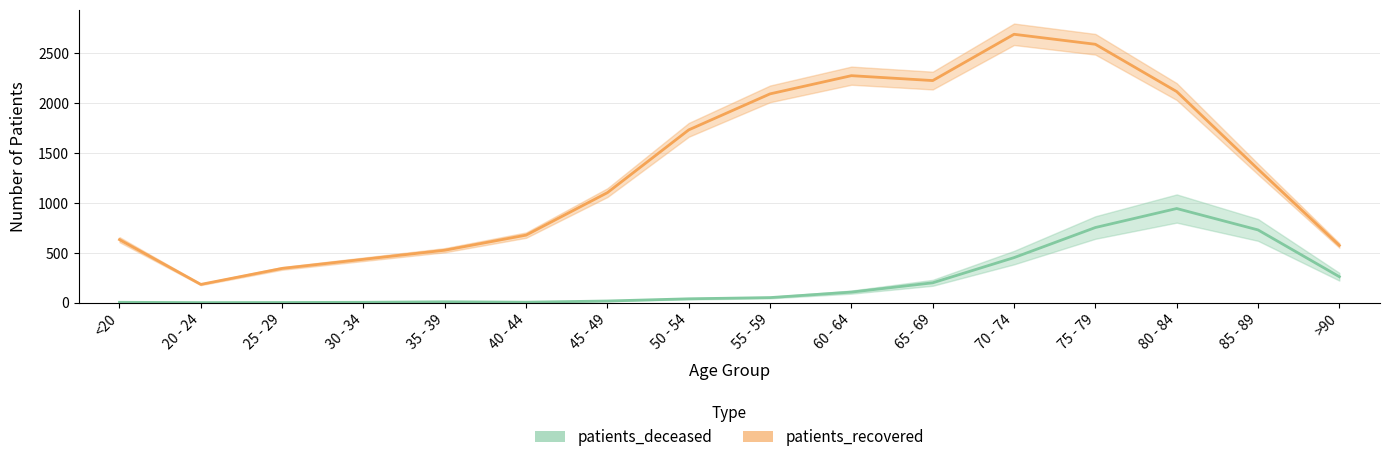

True or false: patients_deceased and patients_recovered cross at least once.

False